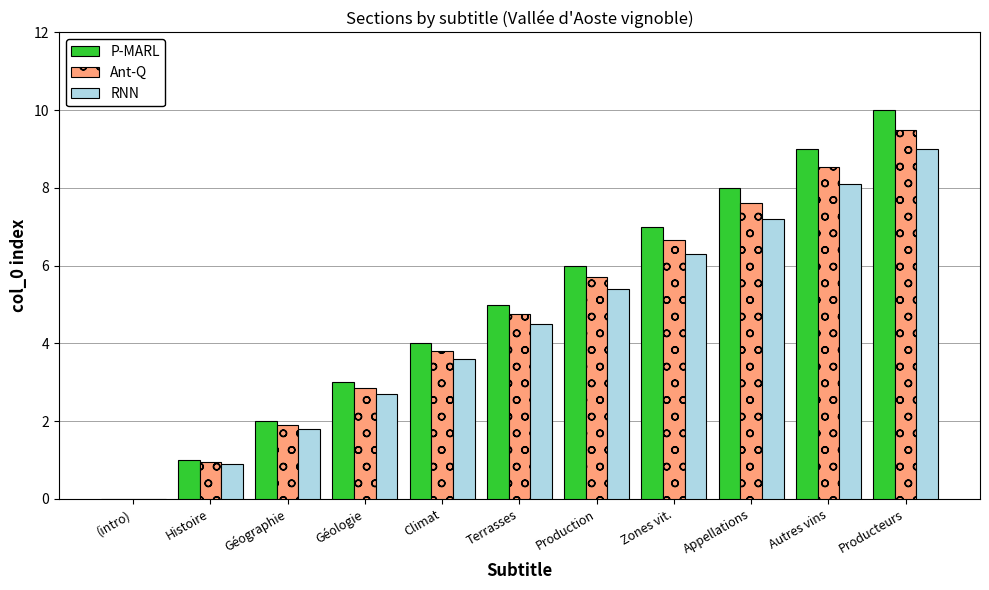

How many groups of bars are there?

11